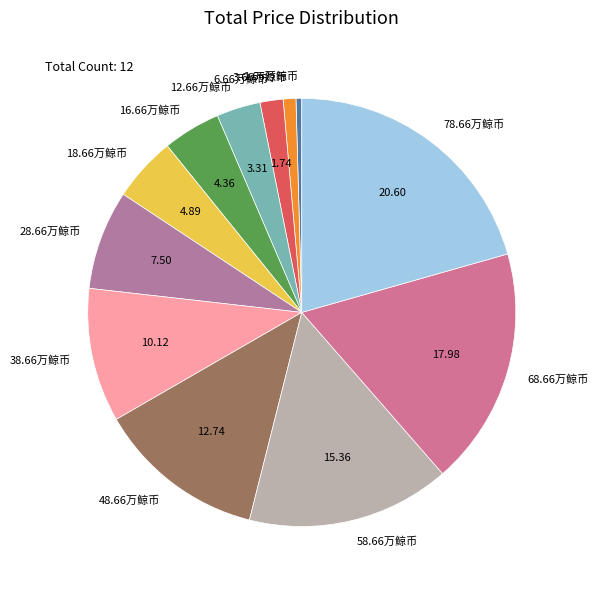

Count the number of slices in the pie.

12